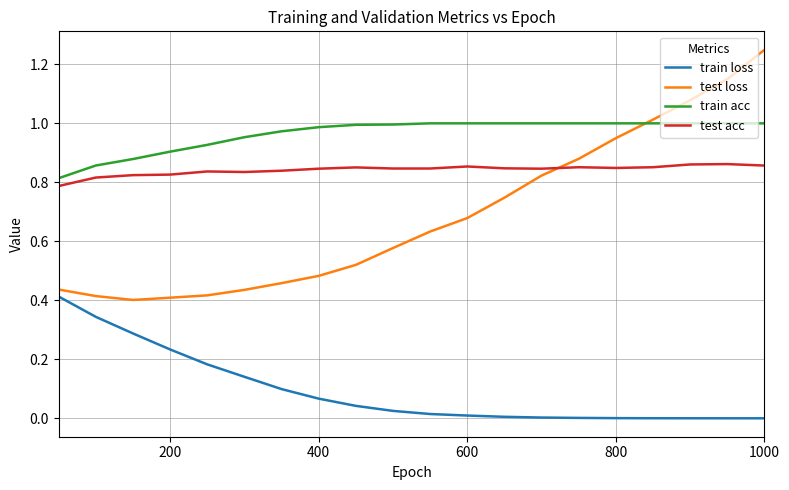

Rank the series by their maximum value, from highest to lowest.

test loss, train acc, test acc, train loss